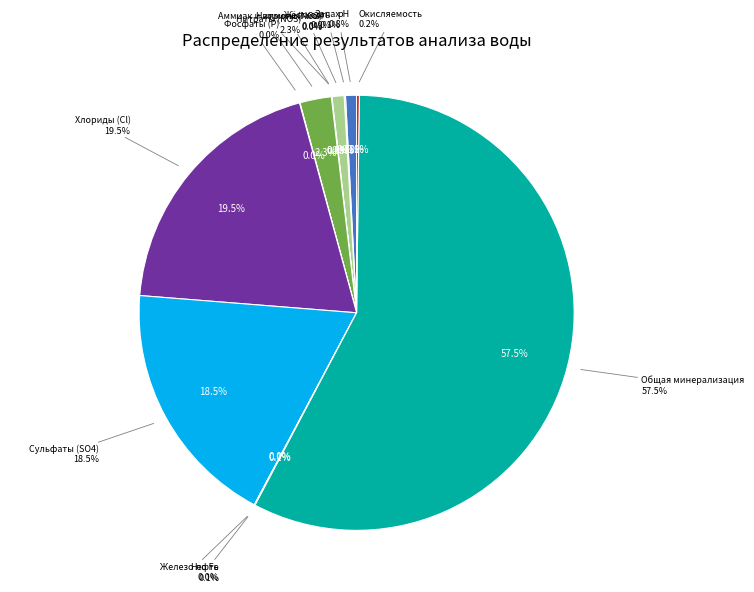

Rank the categories by value from highest to lowest.

Общая минерализация, Хлориды (Cl), Сульфаты (SO4), Нитраты (NO3), Жёсткость, pH, Окисляемость, Запах, Нефть, Аммиак и аммоний-ион, Фосфаты (P), Железо по Fe, Нитриты (NO2)